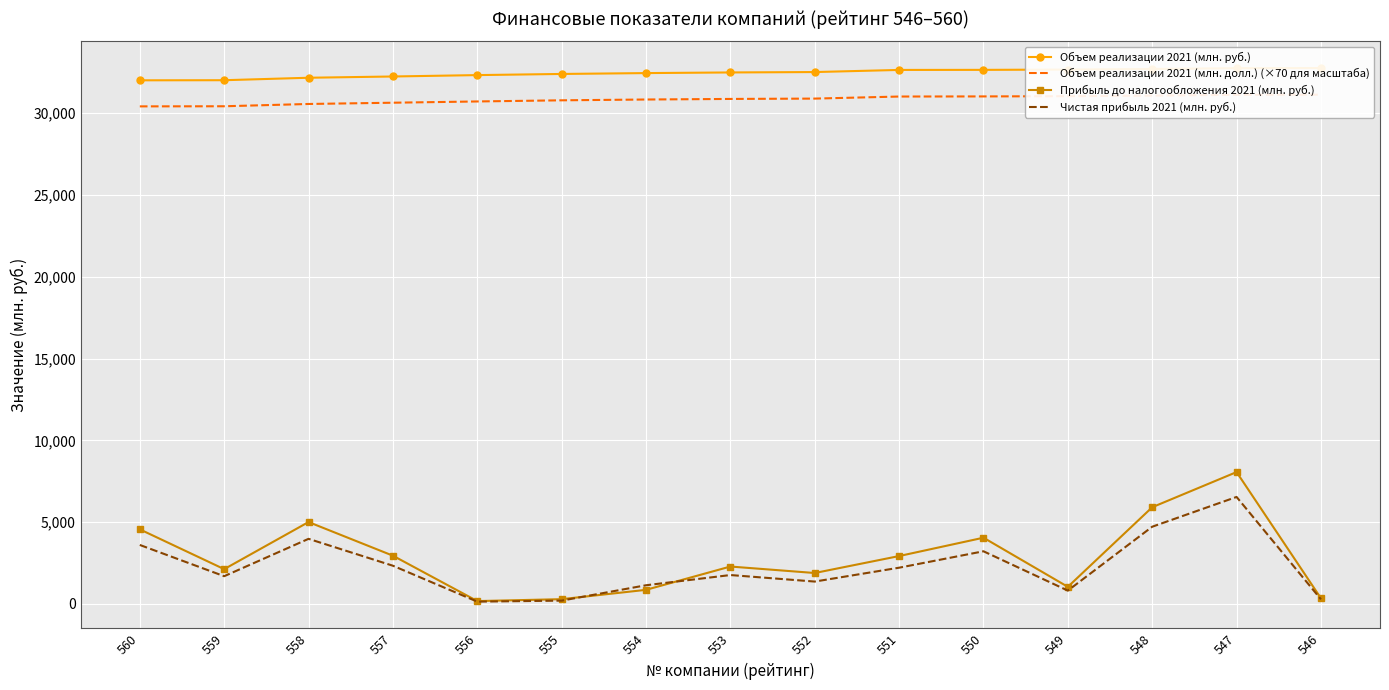

True or false: Объем реализации 2021 (млн. руб.) and Чистая прибыль 2021 (млн. руб.) intersect in this chart.

False